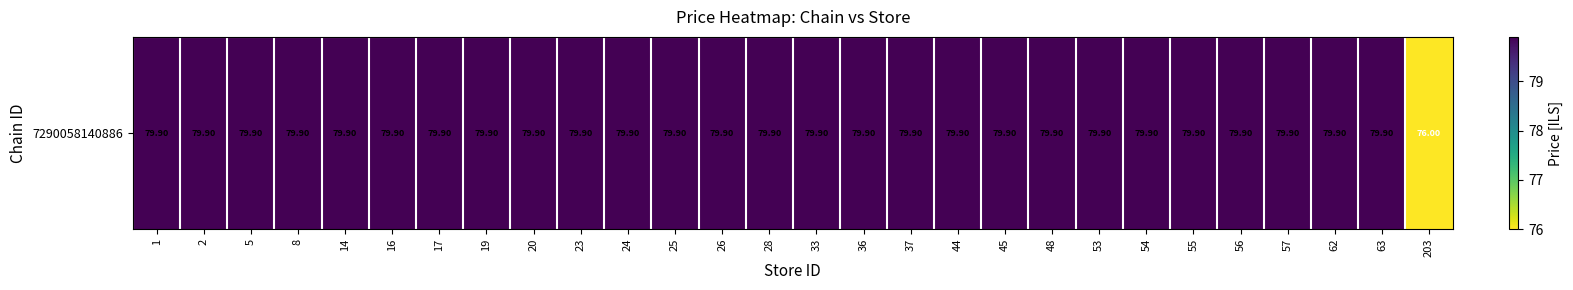

Read the value at 5.

79.9